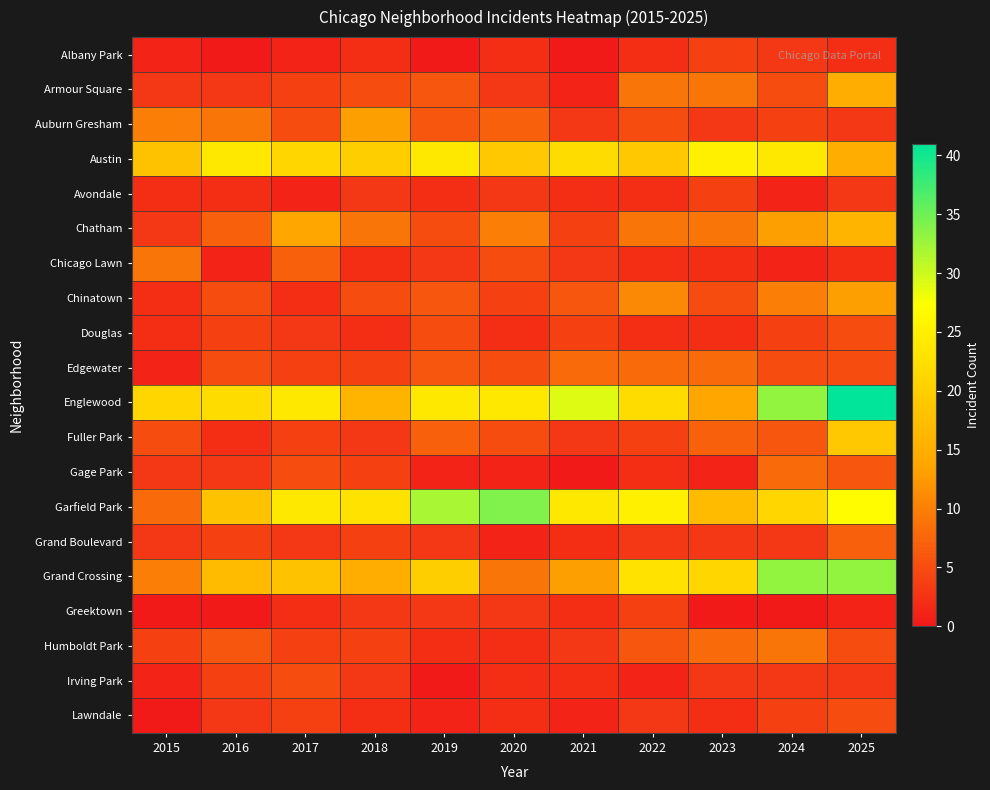

Between 2019 and 2022, which series saw the biggest shift?

Garfield Park